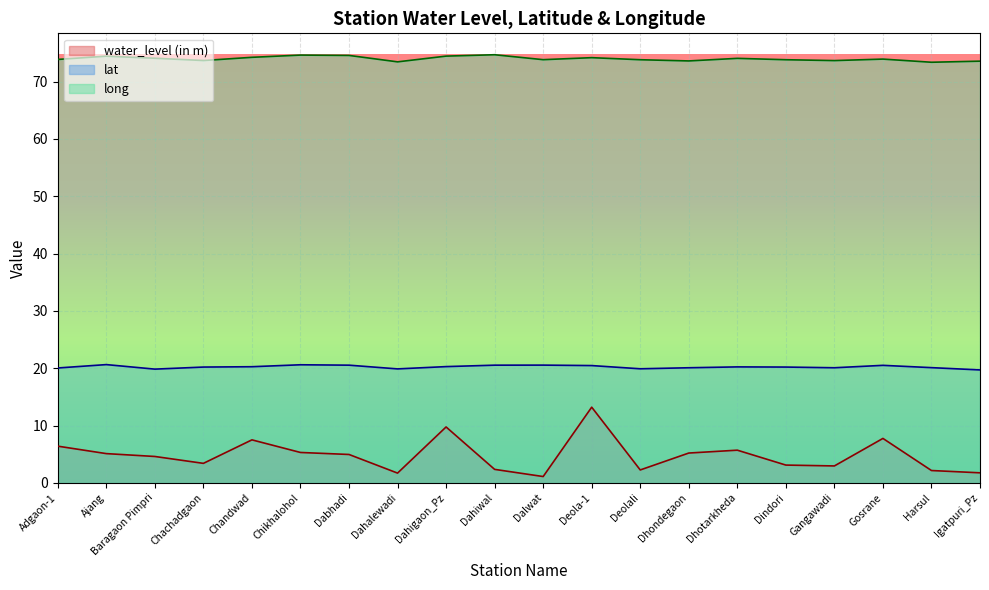

The water_level (in m) series shows 3.4 at Chachadgaon. True or false?

True